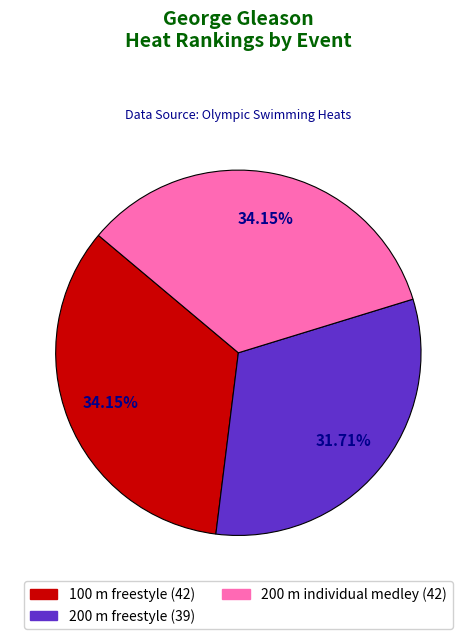

To the nearest percent, what is the average slice percentage?

33%